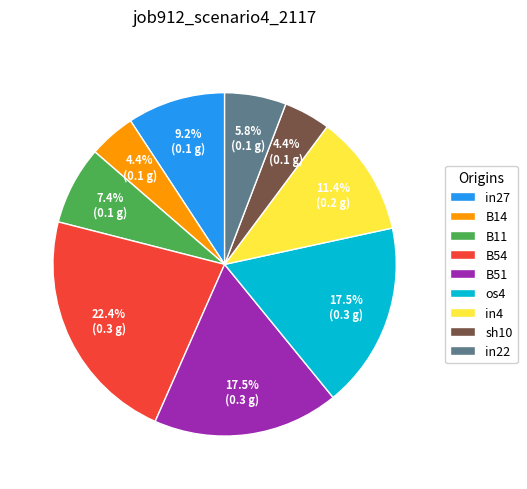

How many segments does this pie chart have?

9